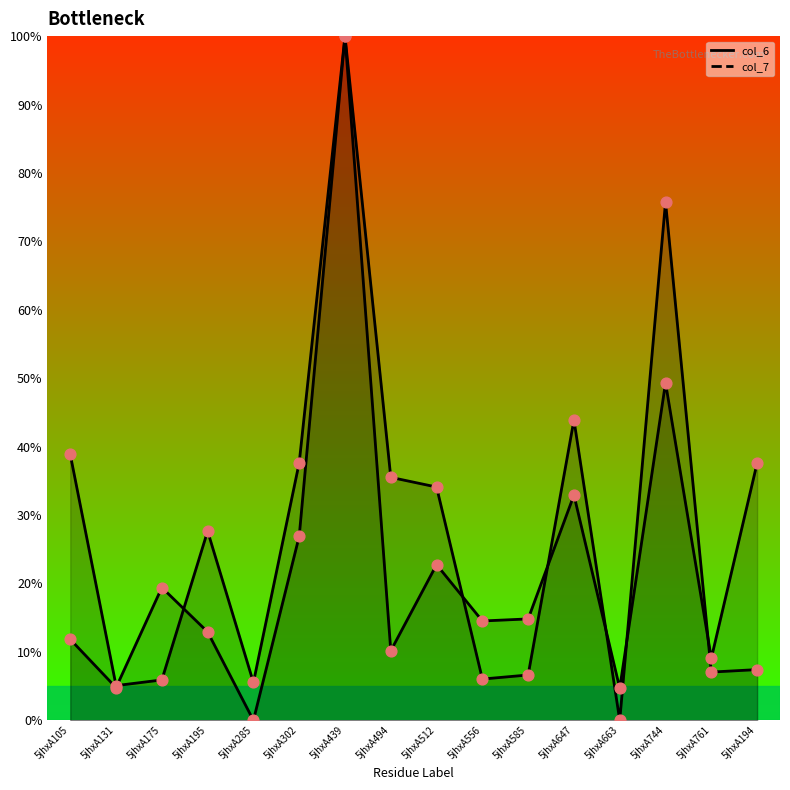

At which category is the sum across all series the highest?

5jhxA439